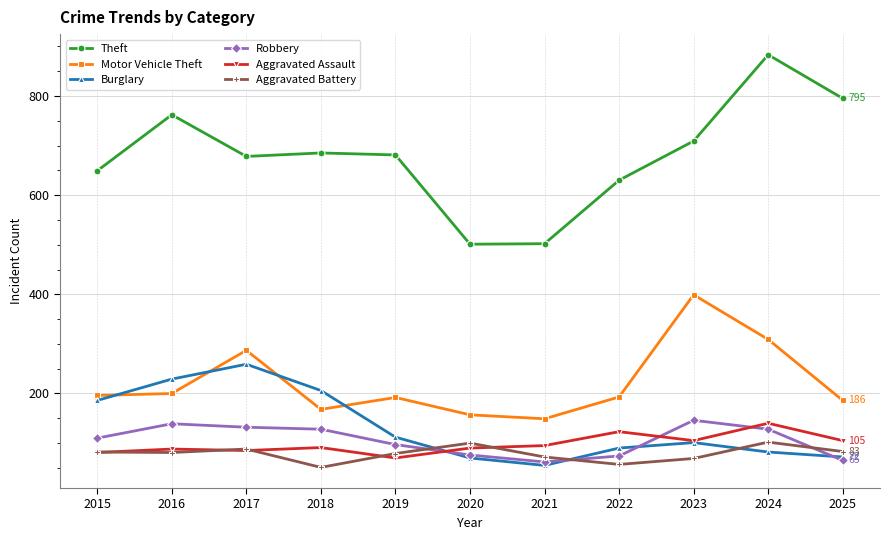

Which series has the largest range (max minus min)?

Theft